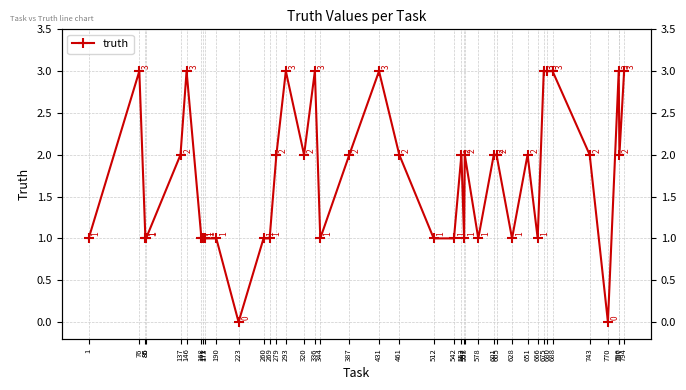

How many points are higher than both their immediate neighbors (excluding endpoints)?

9